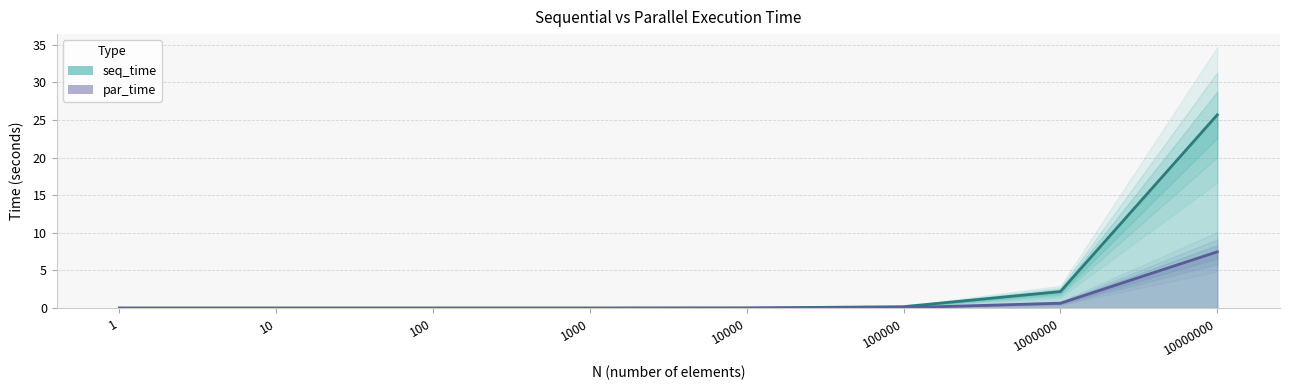

Which series has the widest spread of values?

seq_time